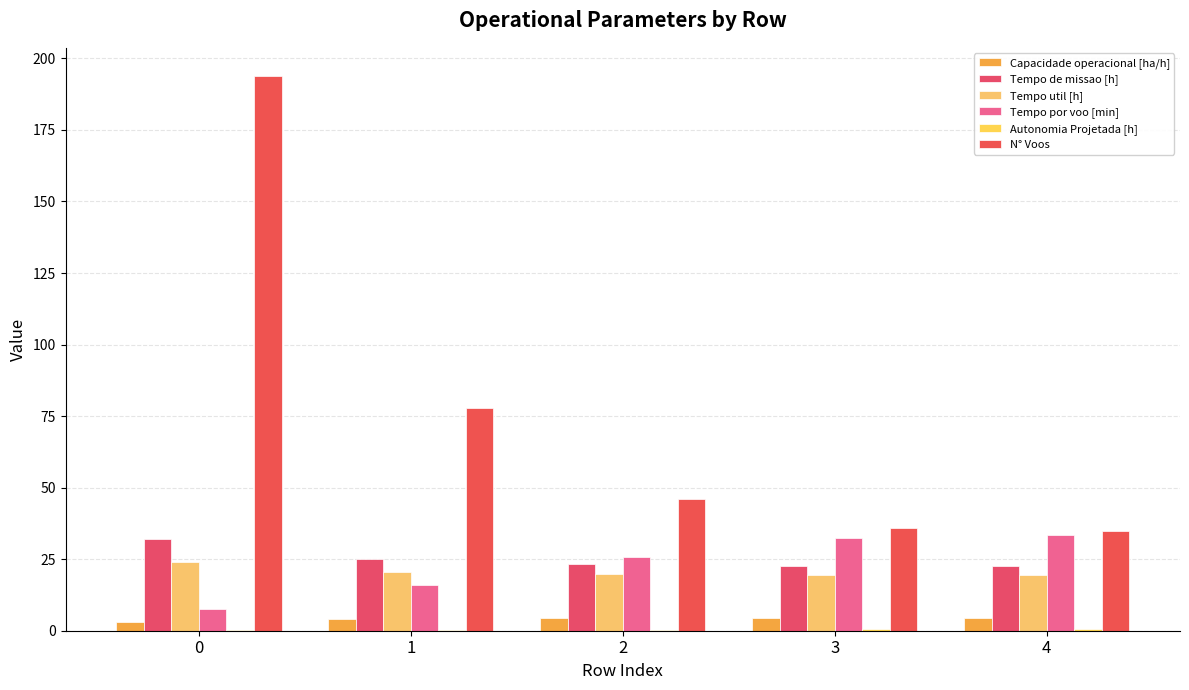

What is the maximum value shown in the chart?

194.0